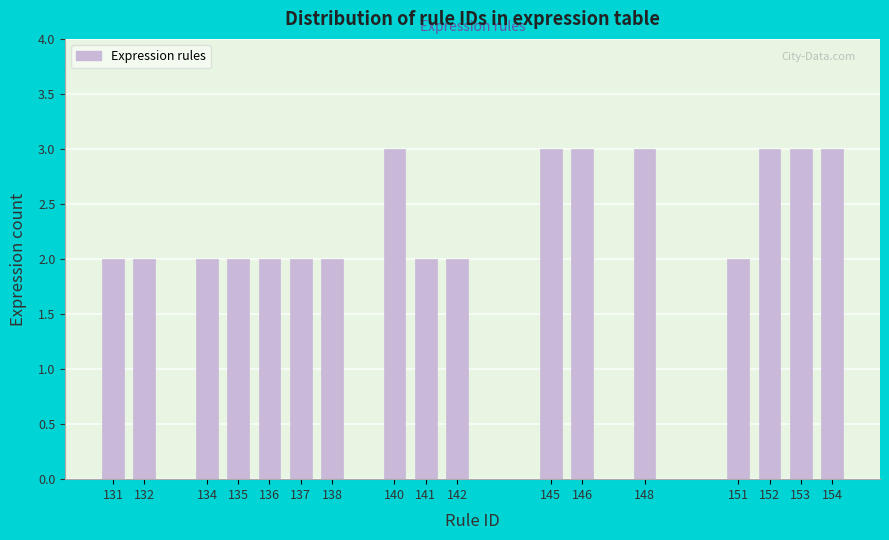

Reading right to left, extract all data points from this chart.

3	3	3	2	3	3	3	2	2	3	2	2	2	2	2	2	2